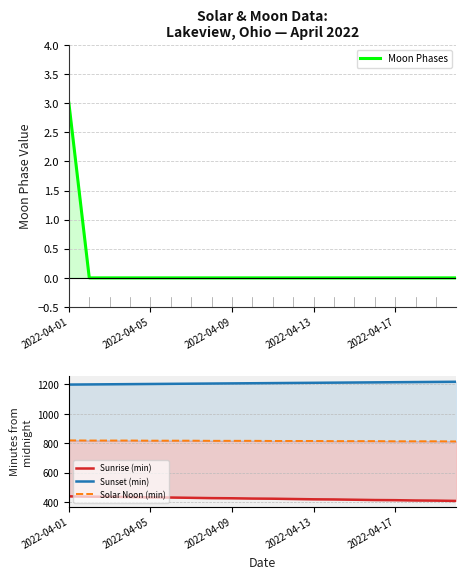

The Sunset (min) series shows 1214 at 15. True or false?

True